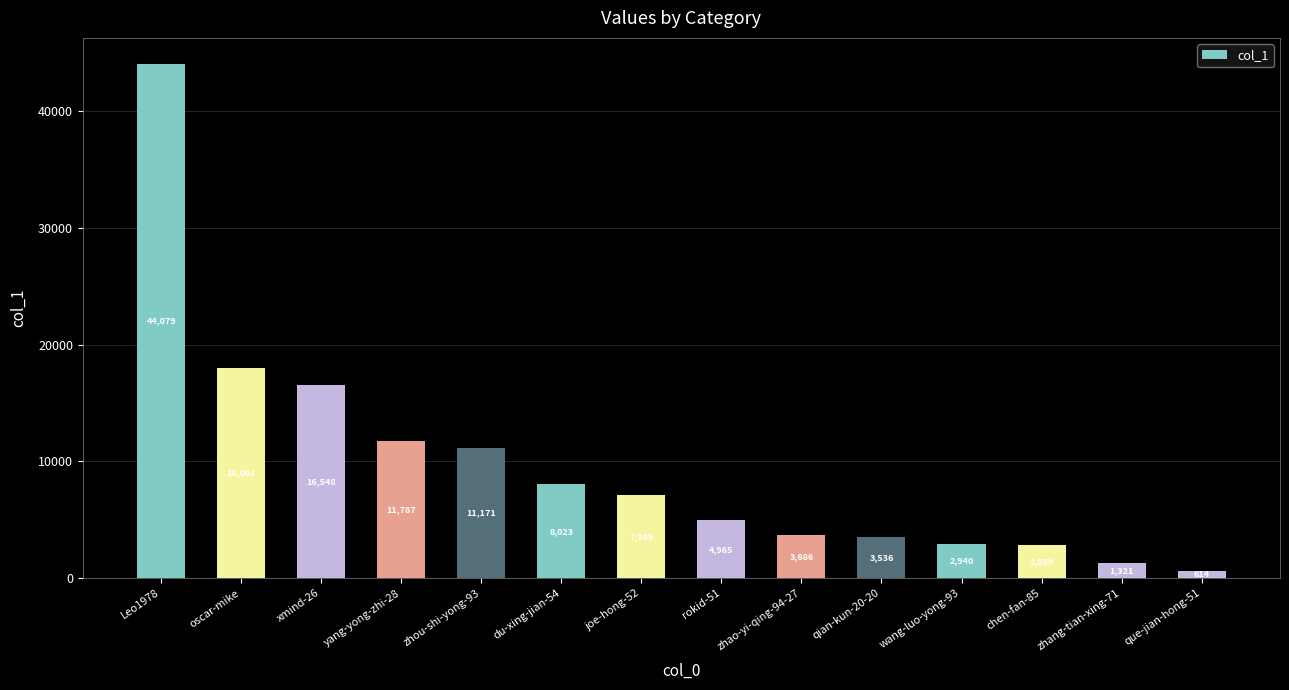

What is the ratio of the value at yang-yong-zhi-28 to the value at du-xing-jian-54?

1.5